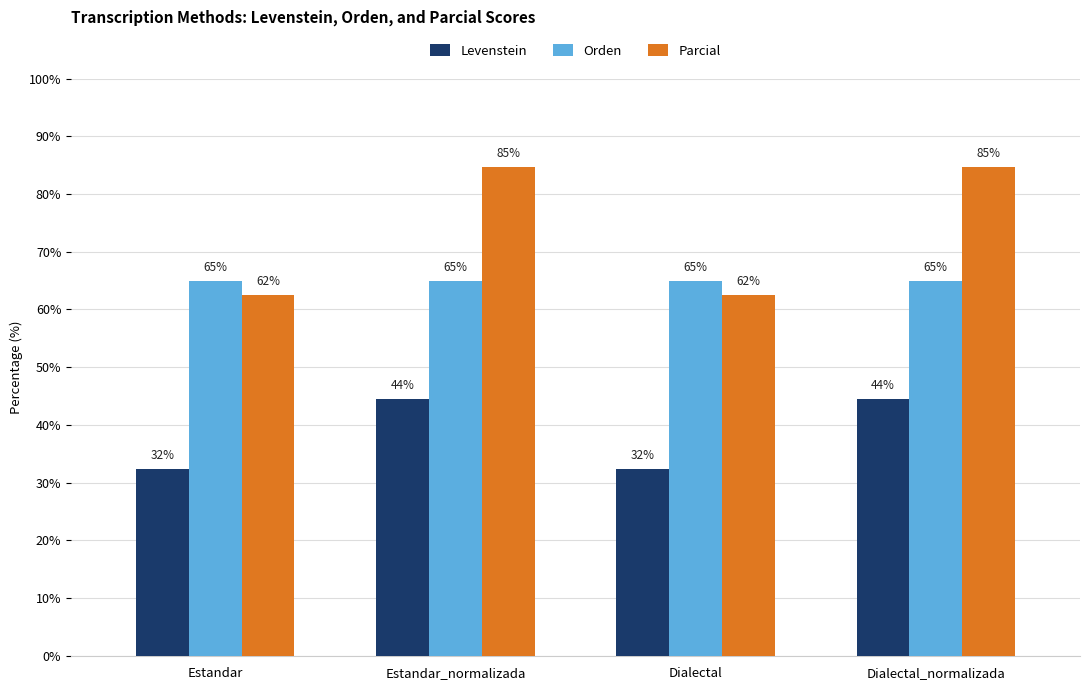

Which series has the largest total across all categories?

Parcial